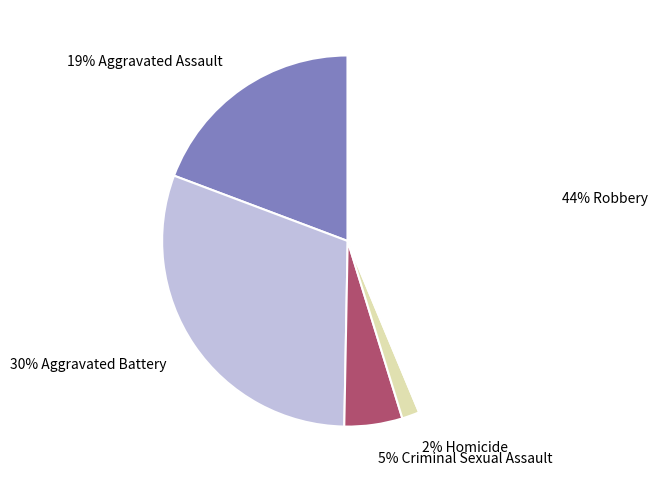

To the nearest percent, what is the difference between the largest and smallest slice percentages?

42%